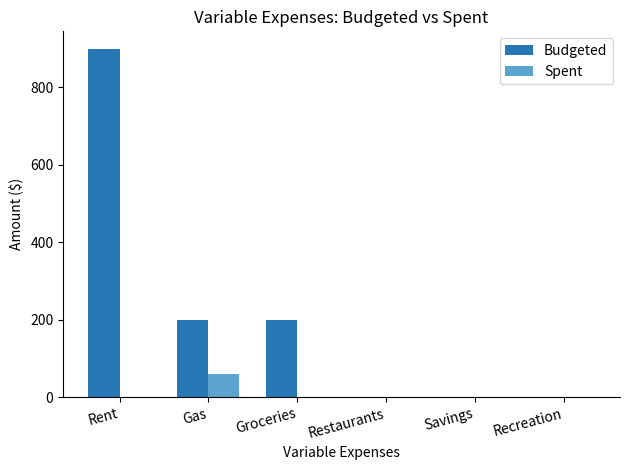

At which category is the sum across all series the highest?

Rent